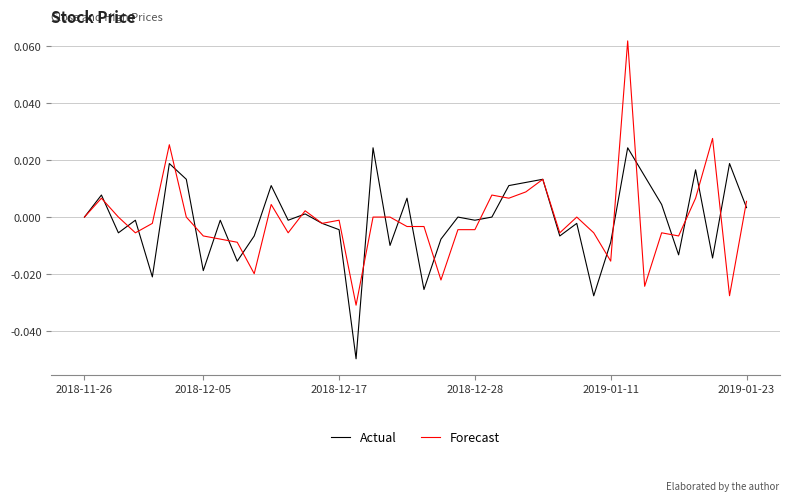

Which series has the widest spread of values?

Forecast